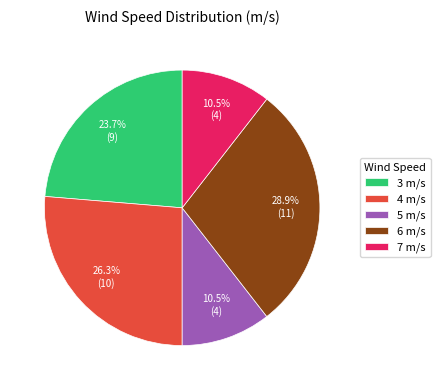

To the nearest percent, what is the average slice percentage?

20%